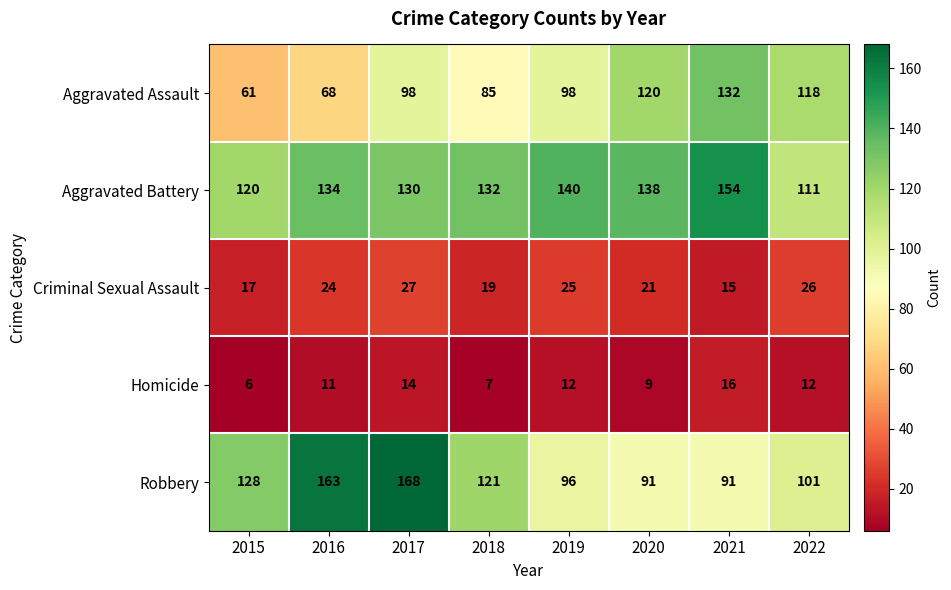

At which label does Robbery first exceed 121?

2015